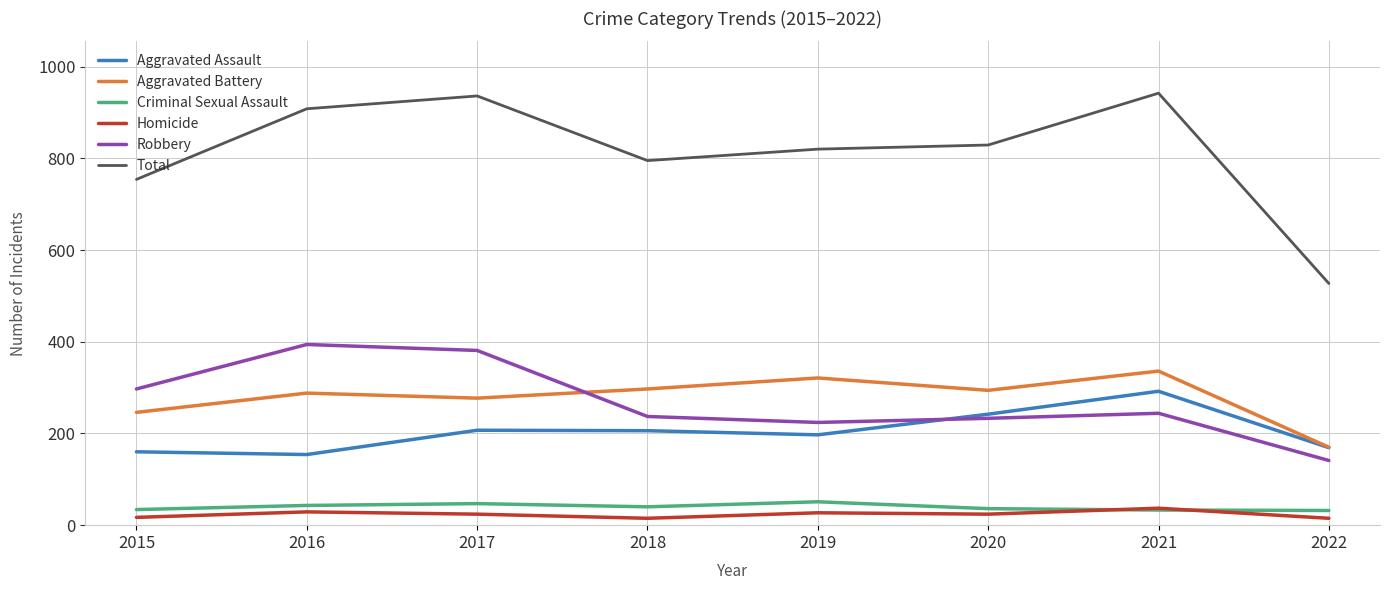

At which label is Aggravated Battery closest to 253?

2015